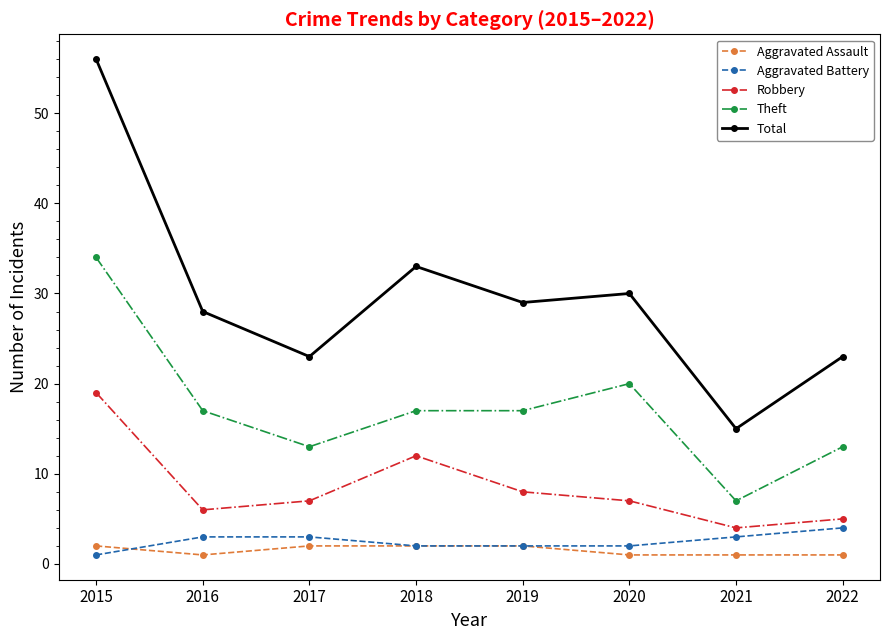

True or false: Total and Aggravated Battery cross at least once.

False